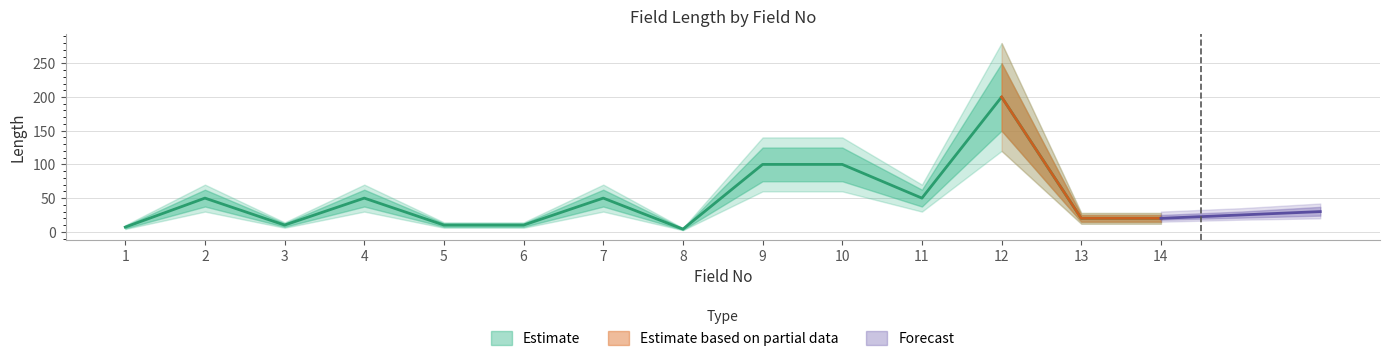

How many categories are shown in the chart?

14